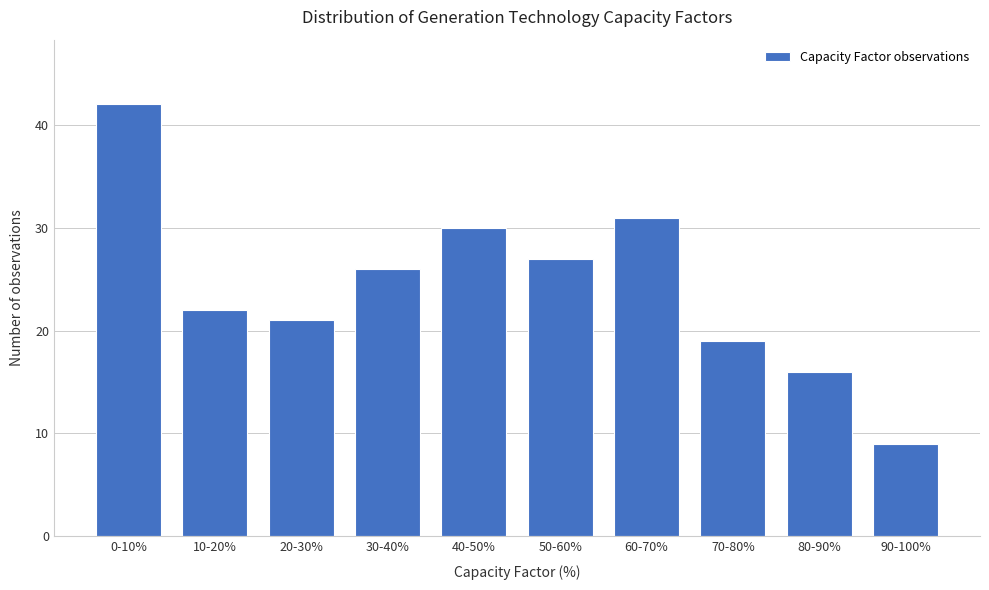

Reading left to right, extract all data points from this chart.

0-10%=42	10-20%=22	20-30%=21	30-40%=26	40-50%=30	50-60%=27	60-70%=31	70-80%=19	80-90%=16	90-100%=9